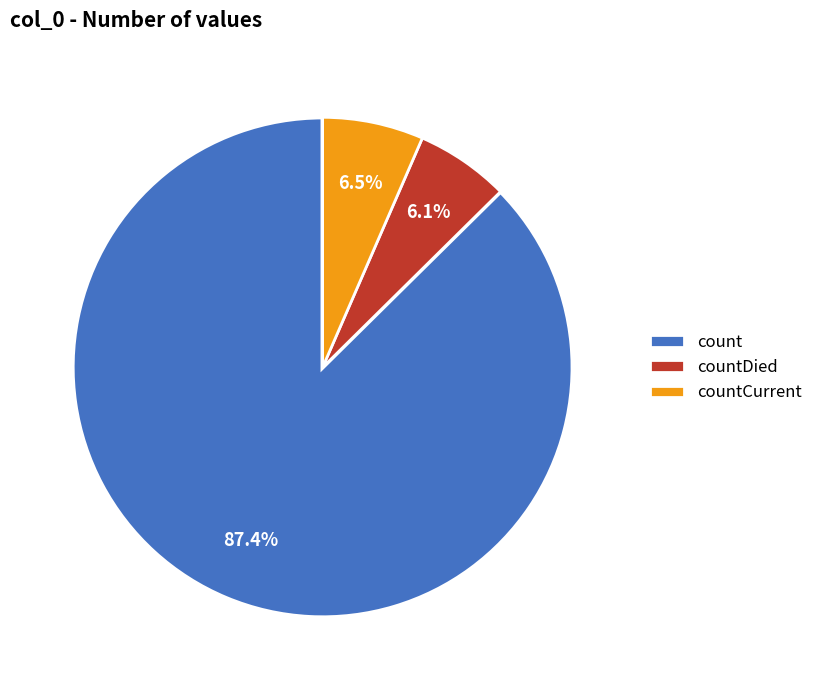

Is there any slice that represents more than half of the pie?

Yes